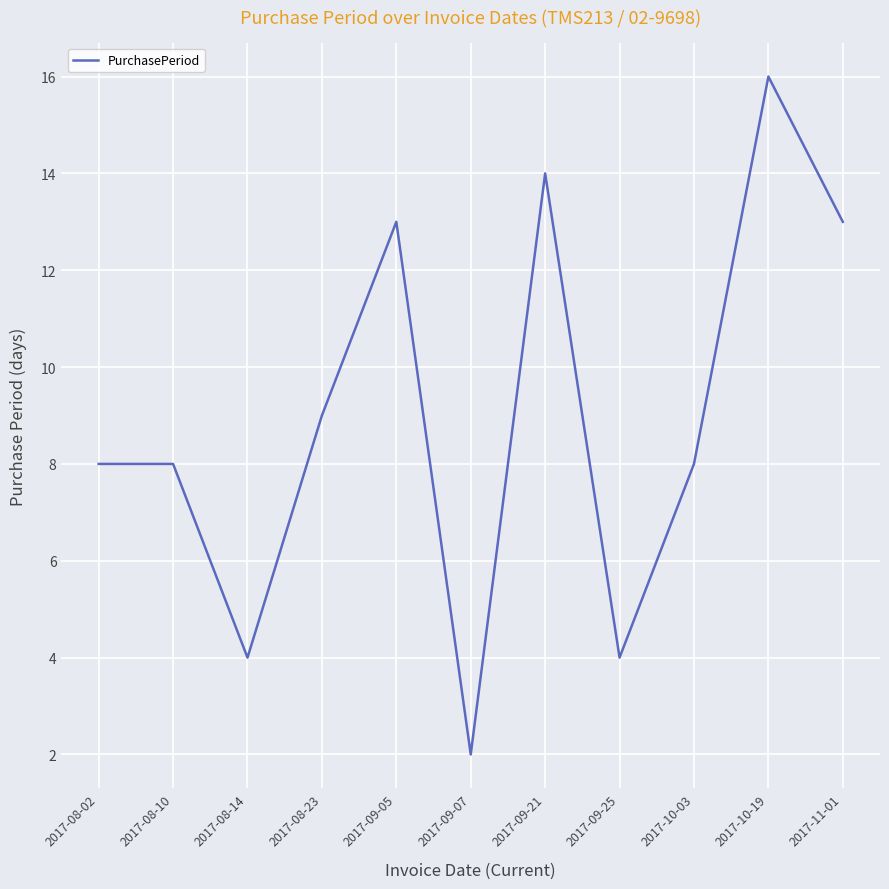

Reading left to right, list all the values displayed in this chart.

8	8	4	9	13	2	14	4	8	16	13